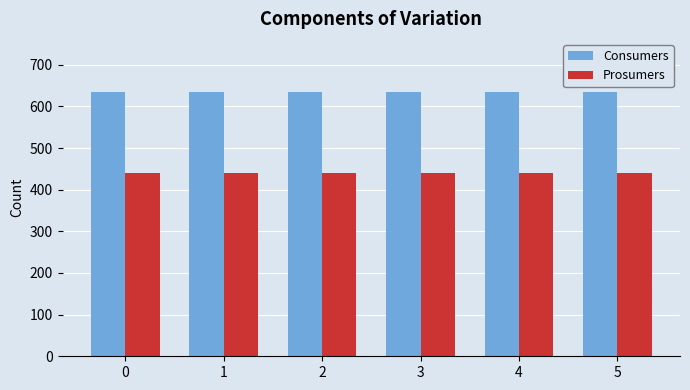

Reading right to left, what are all the values shown in this chart?

Consumers: 5=635	4=635	3=635	2=635	1=635	0=635
Prosumers: 5=440	4=440	3=440	2=440	1=440	0=440